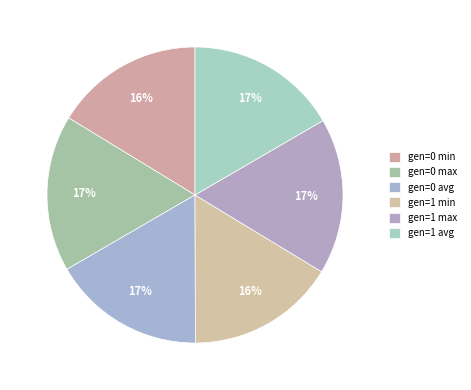

Does gen=1 avg account for over 50% of the chart?

No